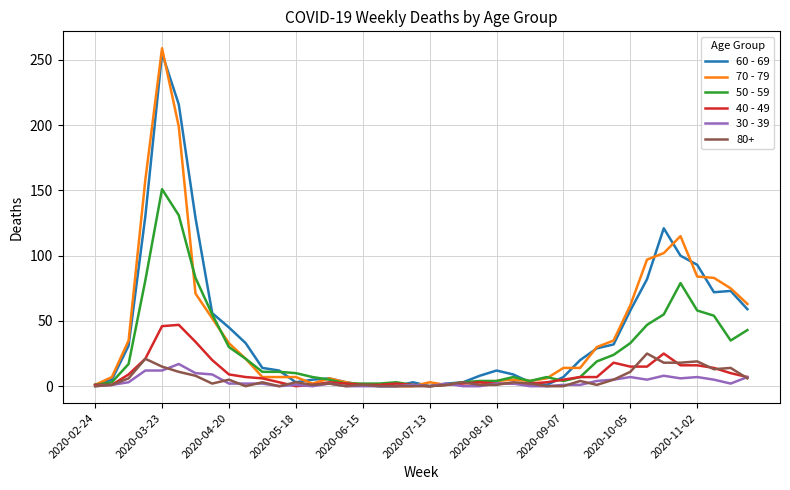

Which series has the widest spread of values?

70 - 79